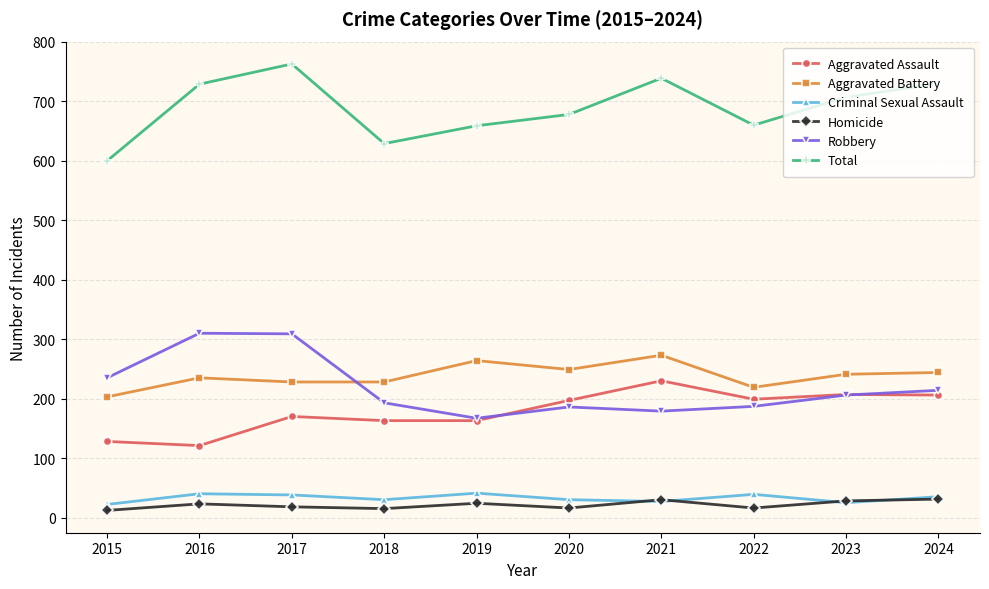

What is the value of the Aggravated Battery point at the 10th from the left?

244